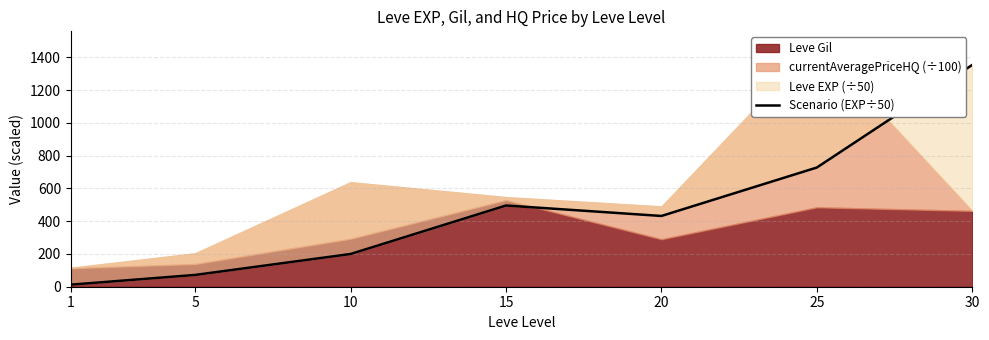

Where does the data first go above 432?

15